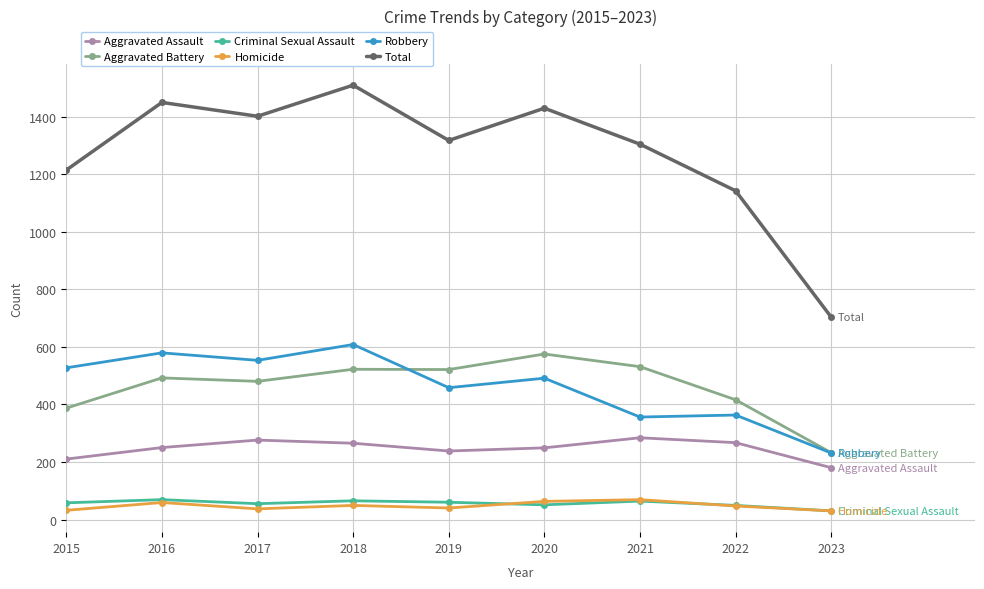

At which label does Aggravated Battery reach its minimum?

2023